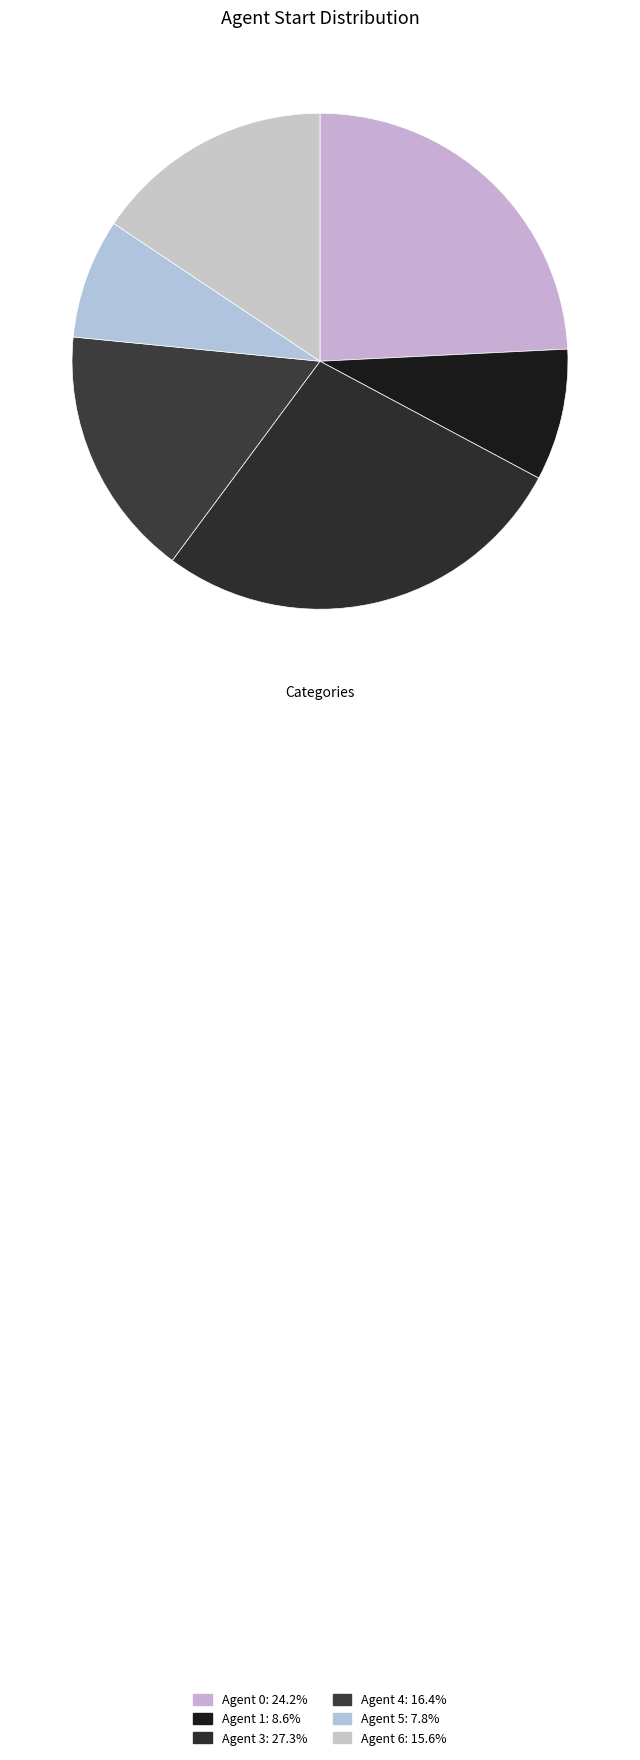

Count the number of slices in the pie.

6